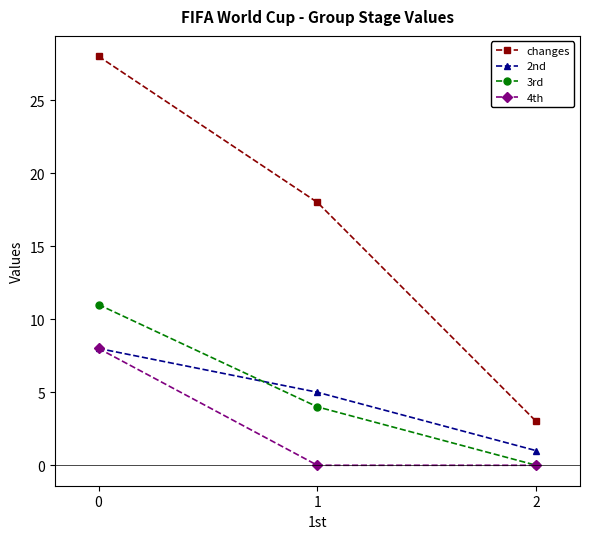

Which series has the largest total across all categories?

changes